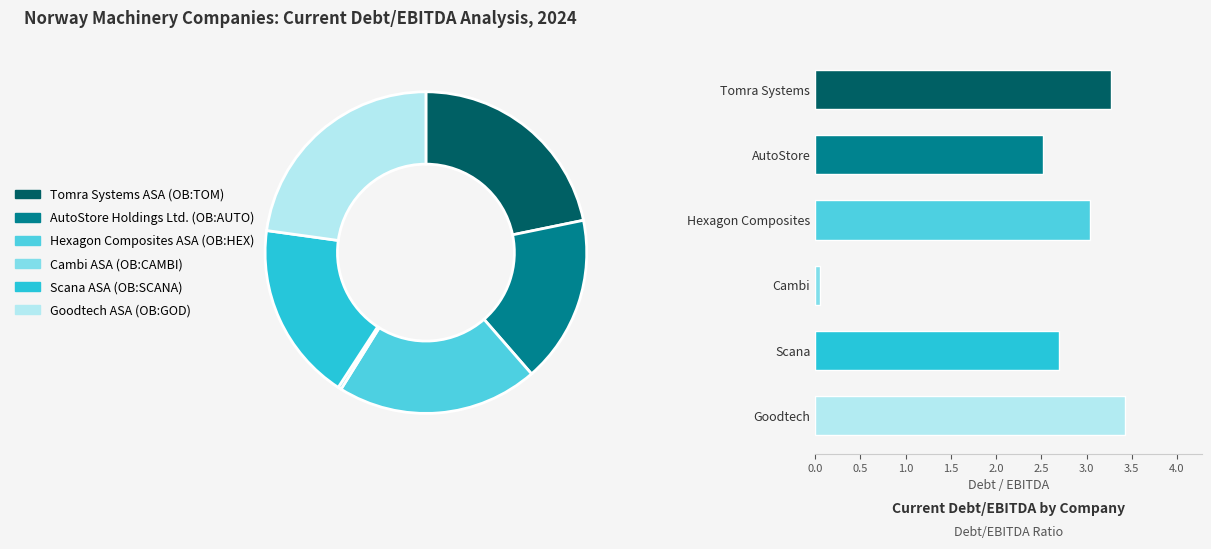

What percentage is the Goodtech ASA (OB:GOD) slice, to the nearest percent?

23%